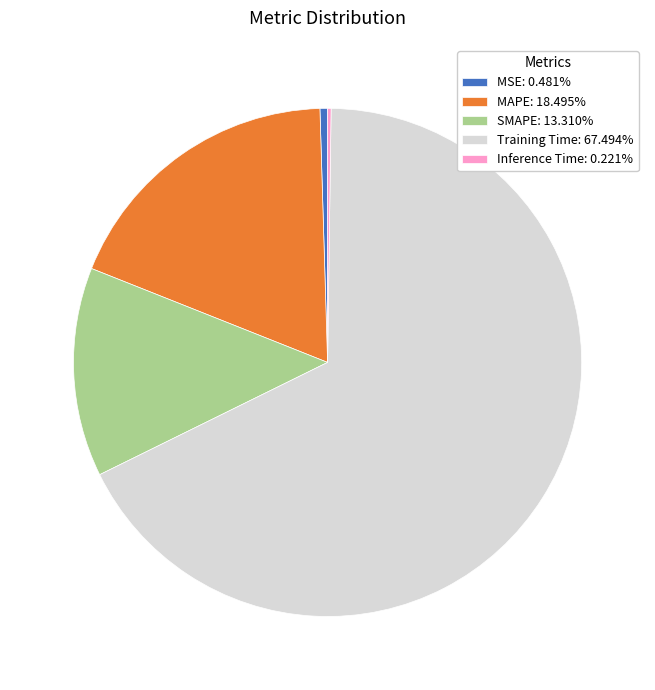

Is there a majority slice in this chart?

Yes